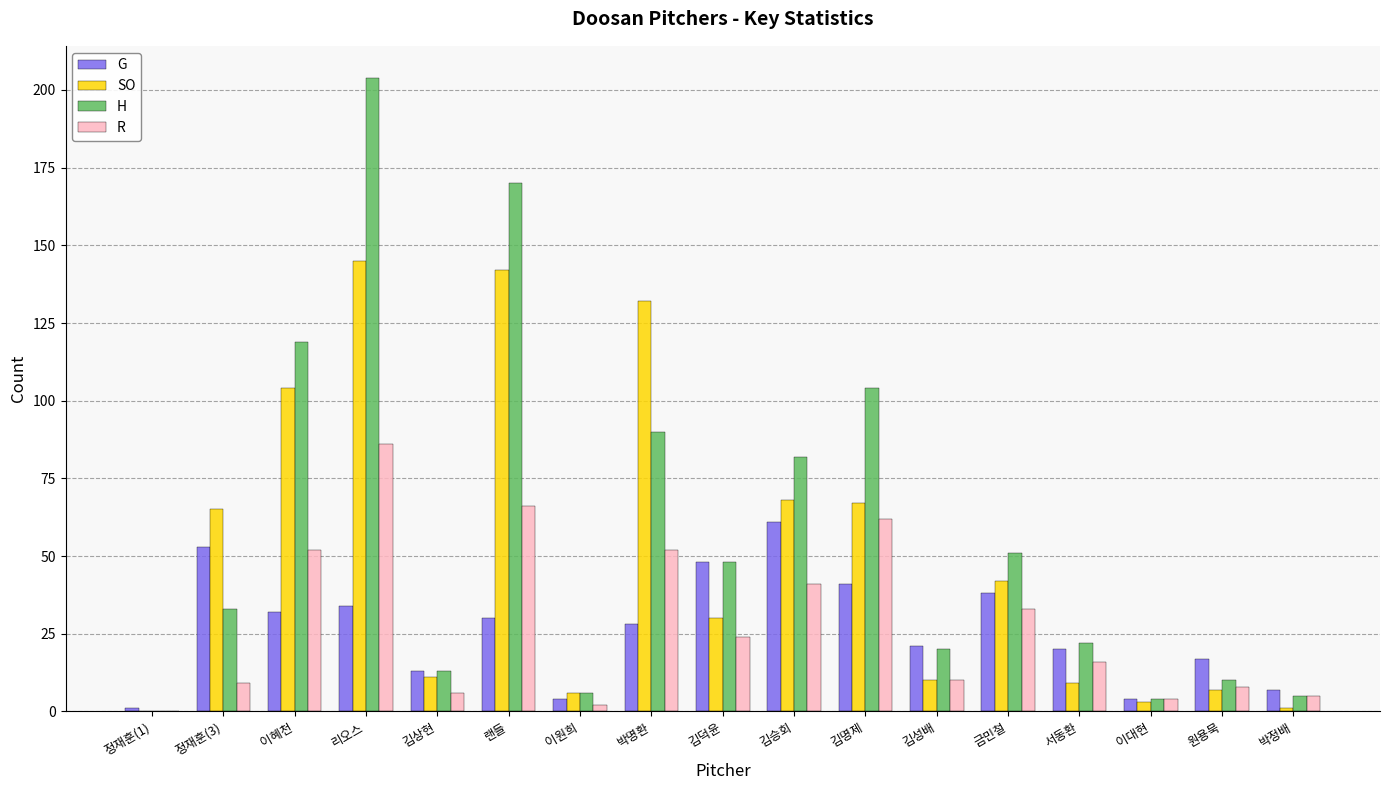

The value of H at 김덕윤 is 48. True or false?

True